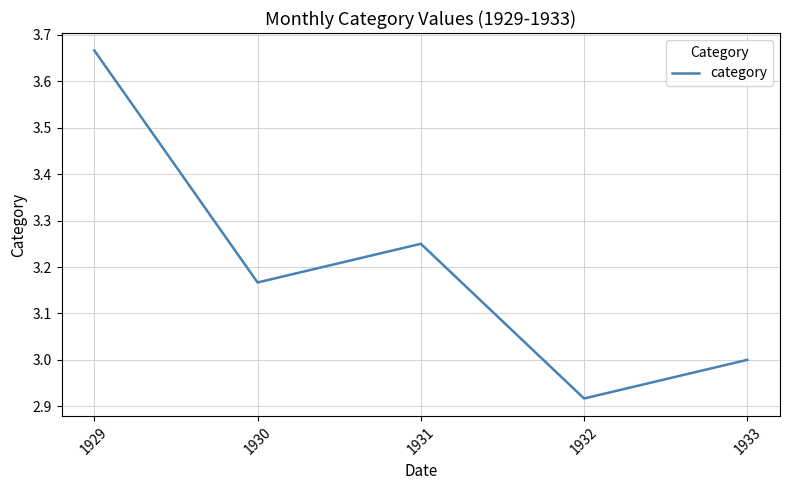

How many lines are shown in the chart?

1